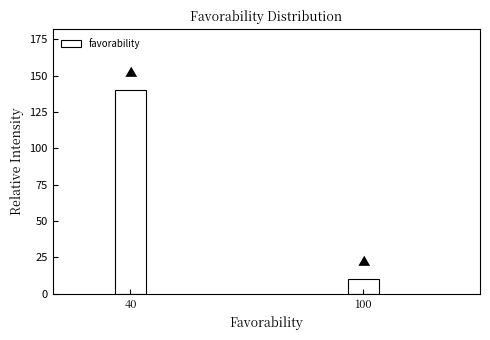

Reading left to right, transcribe all the data shown in this chart.

140	10